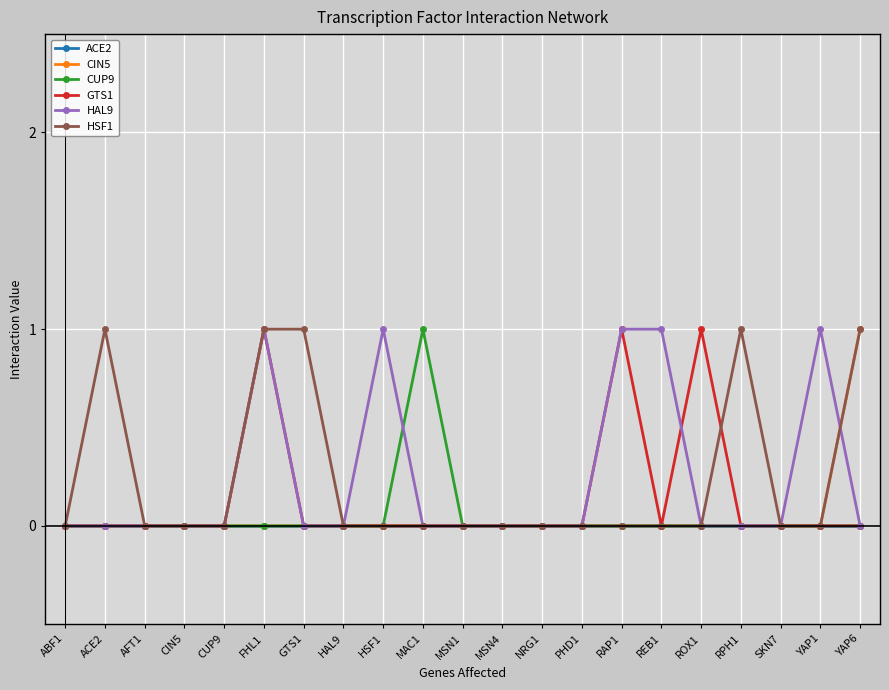

How many lines are shown in the chart?

6